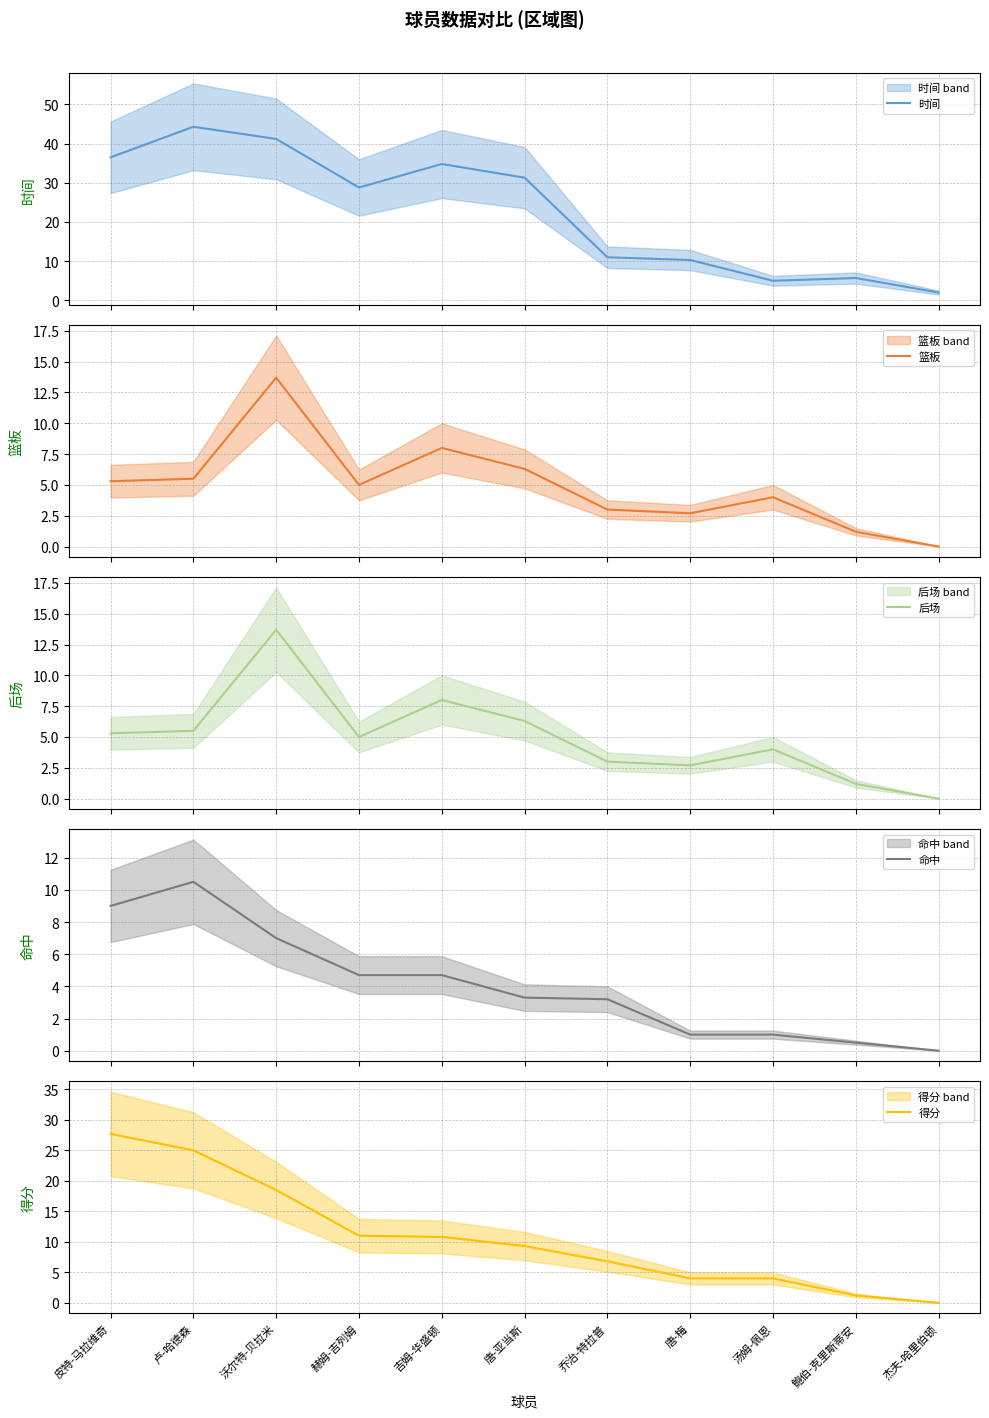

Rank the series at 唐-亚当斯 from lowest to highest value.

命中, 篮板, 后场, 得分, 时间